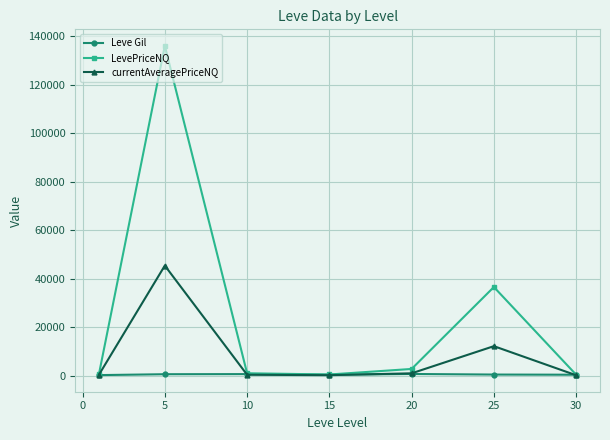

What is the minimum value shown in the chart?

103.7